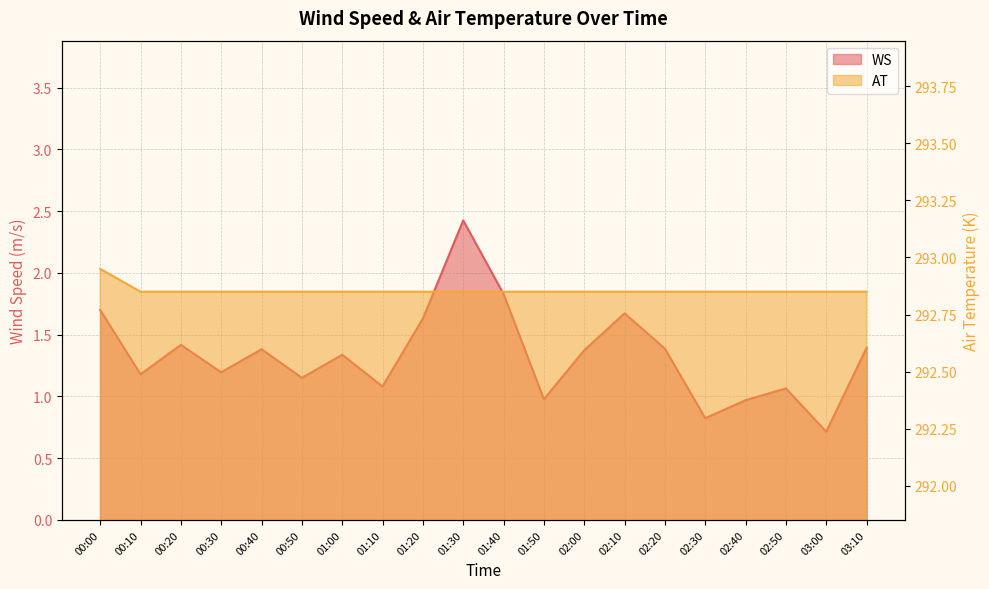

Where is the first local maximum for WS?

00:20